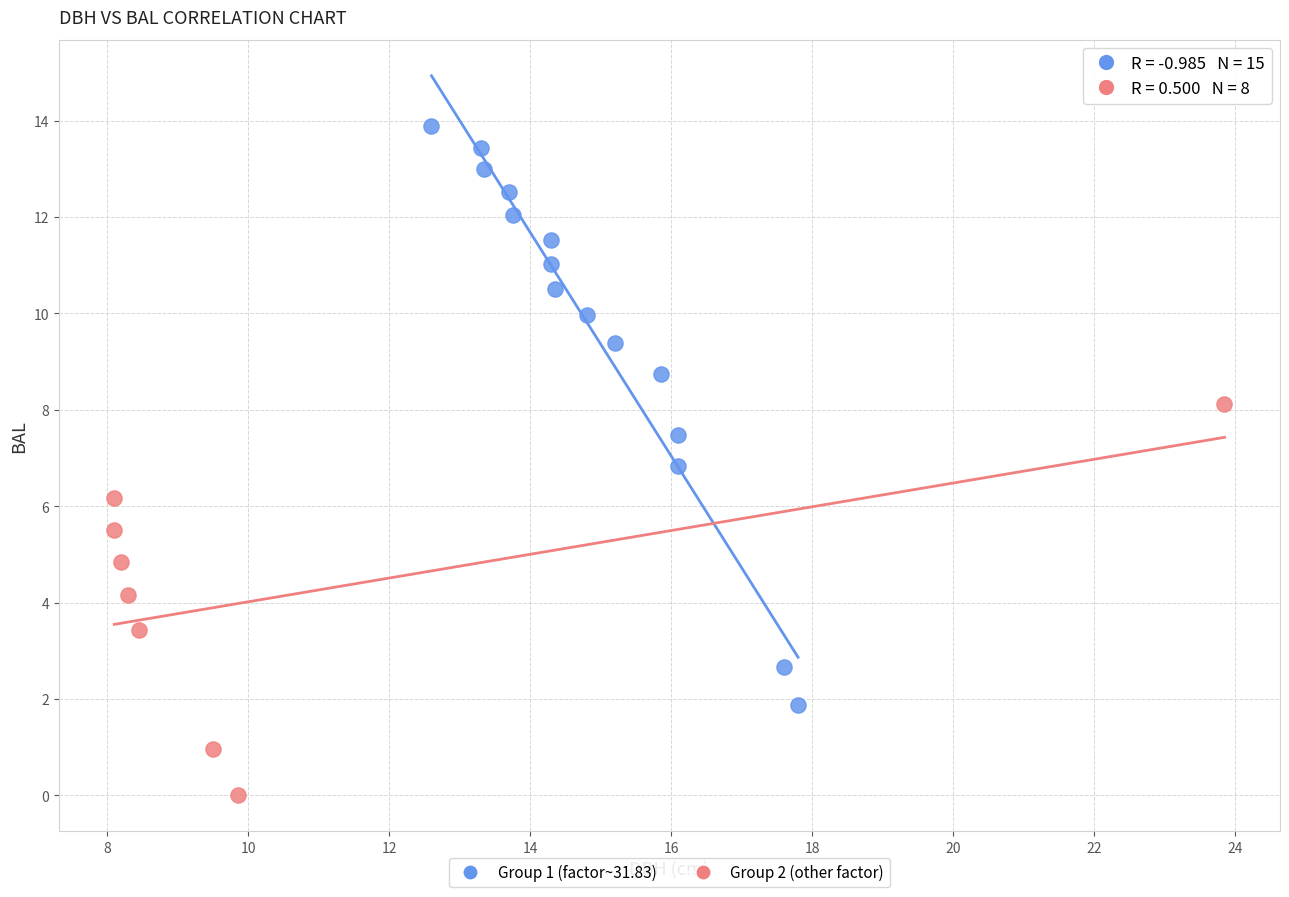

Which series contains the highest Y value?

Group 1 (factor~31.83)